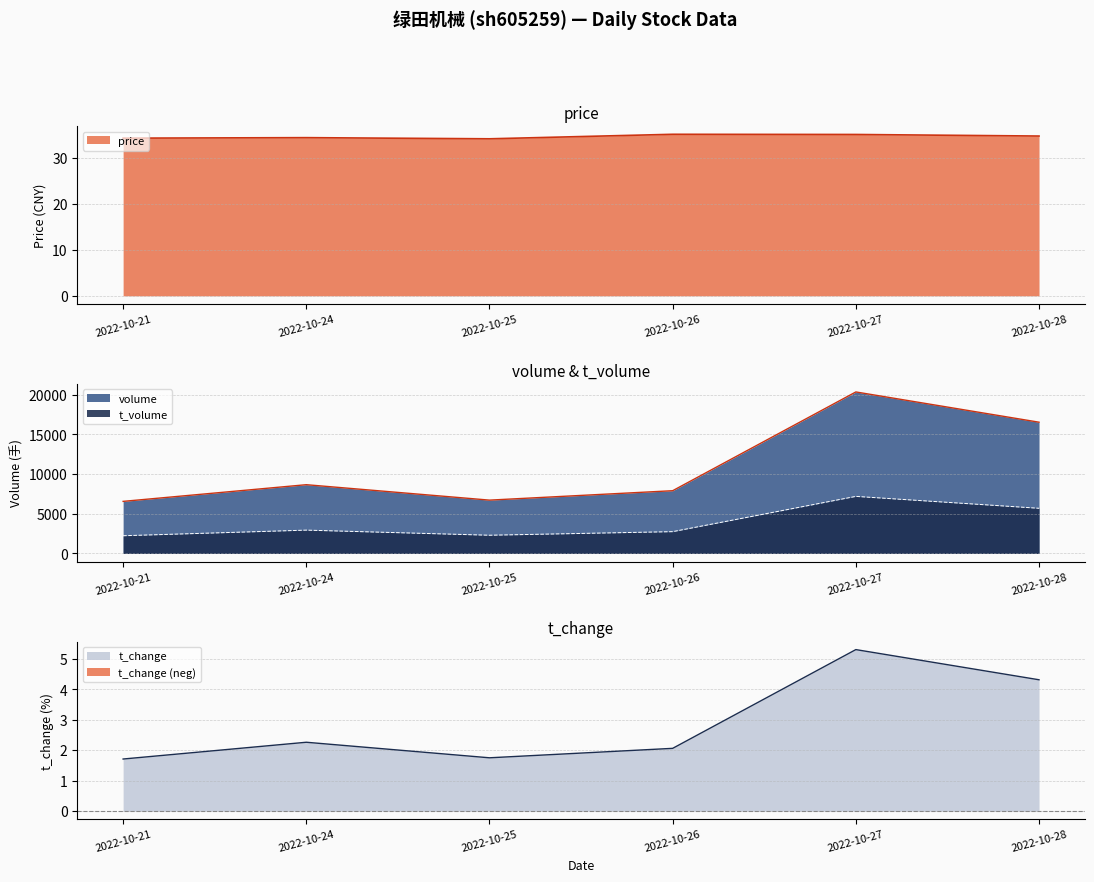

Does the chart have visible grid lines?

Yes